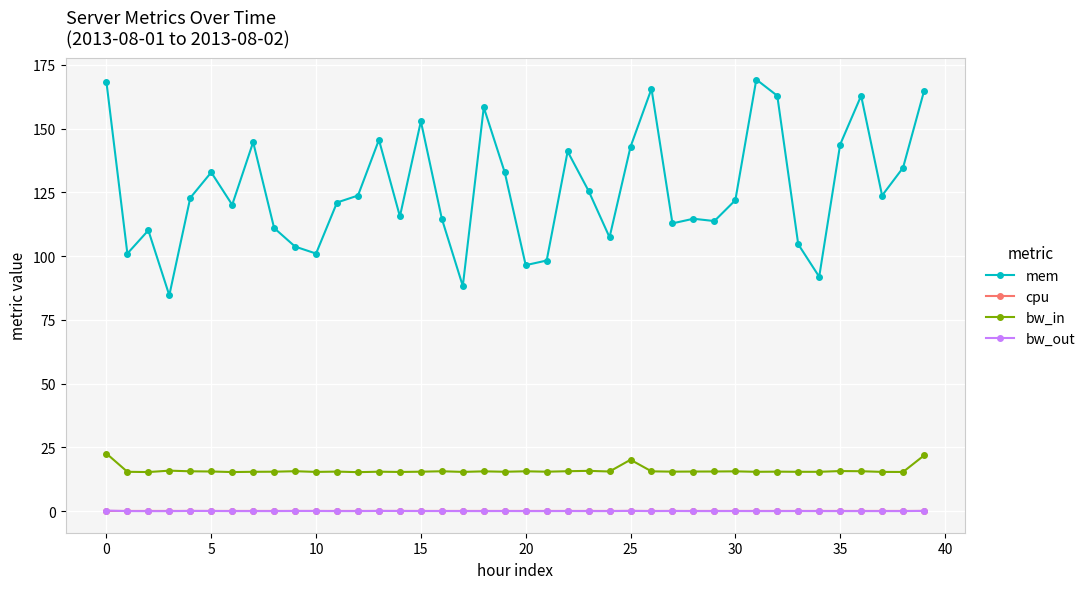

Which series has the largest total across all categories?

mem